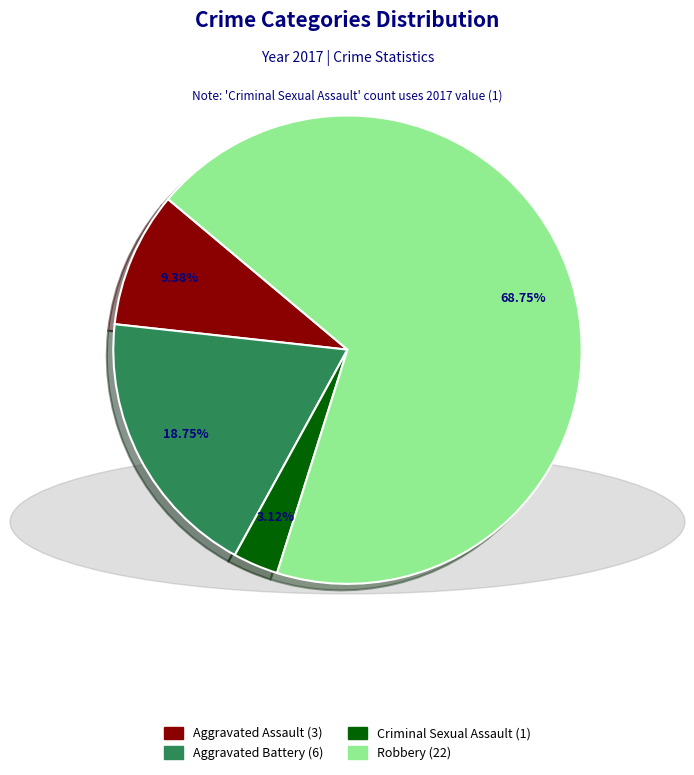

Is it true that Aggravated Battery is 12% of the pie?

False